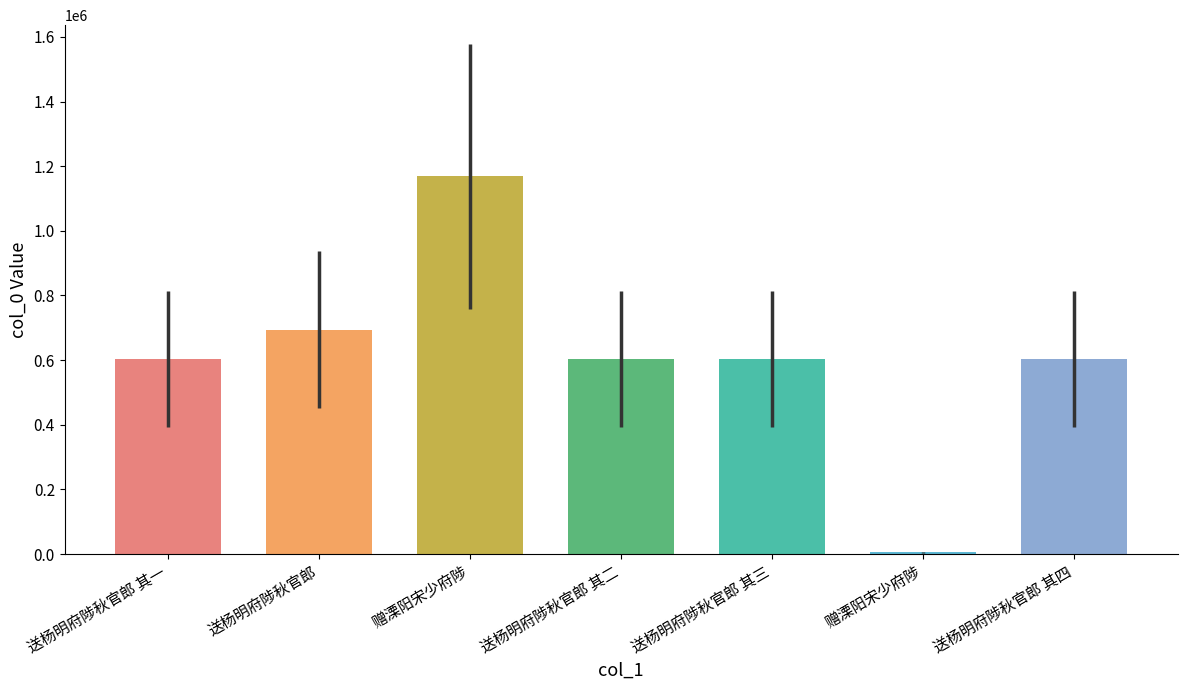

How many bars are there in total?

7